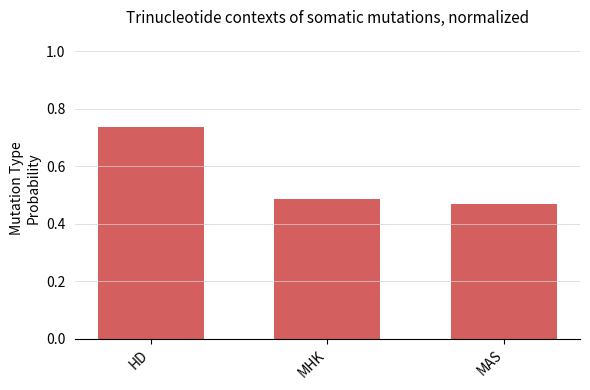

What is the change in value from HD to MHK?

-0.2